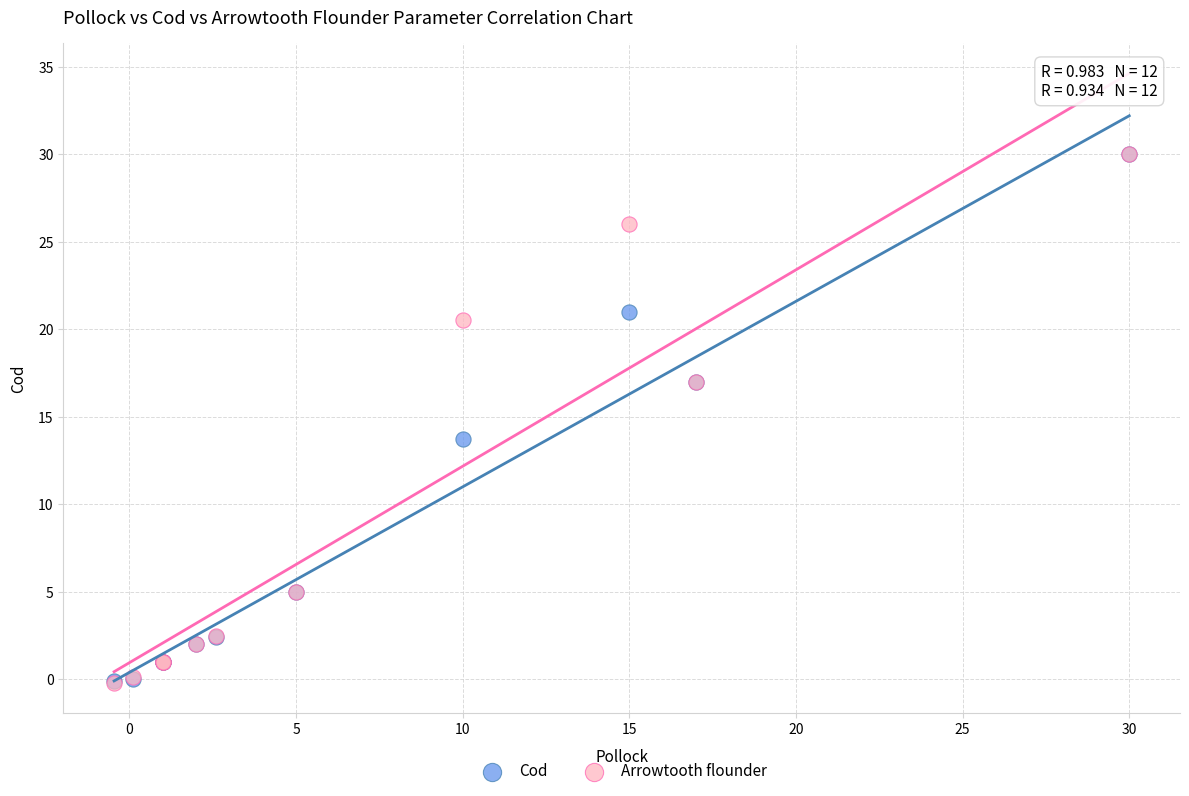

What are all the series names shown in the legend?

Cod, Arrowtooth flounder